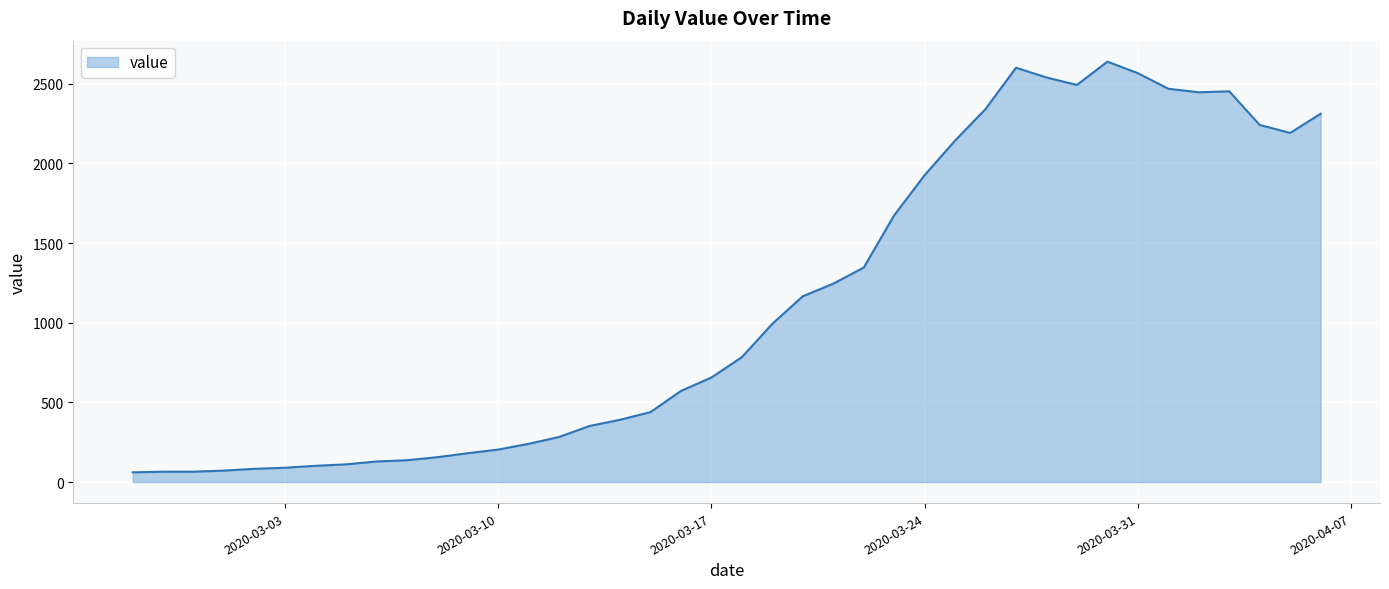

What is the smallest value displayed?

61